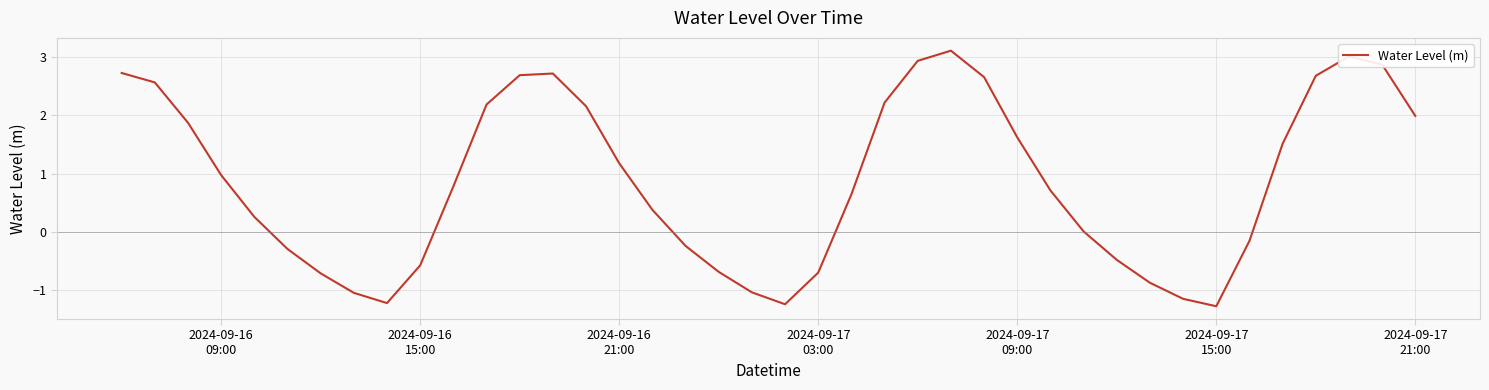

What is the difference between the maximum and minimum values?

4.4